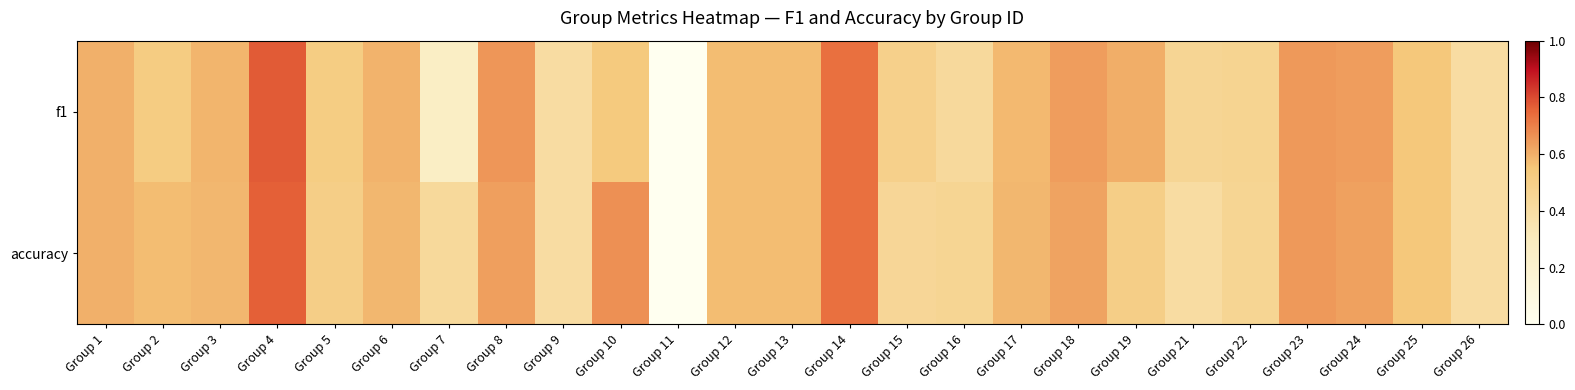

Reading left to right, list all the values displayed in this chart.

f1: Group 1=0.6	Group 2=0.5	Group 3=0.6	Group 4=0.8	Group 5=0.5	Group 6=0.6	Group 7=0.3	Group 8=0.7	Group 9=0.4	Group 10=0.5	Group 11=0.0	Group 12=0.6	Group 13=0.6	Group 14=0.7	Group 15=0.5	Group 16=0.4	Group 17=0.6	Group 18=0.6	Group 19=0.6	Group 21=0.5	Group 22=0.5	Group 23=0.6	Group 24=0.6	Group 25=0.5	Group 26=0.4
accuracy: Group 1=0.6	Group 2=0.6	Group 3=0.6	Group 4=0.8	Group 5=0.5	Group 6=0.6	Group 7=0.4	Group 8=0.6	Group 9=0.4	Group 10=0.7	Group 11=0.0	Group 12=0.6	Group 13=0.6	Group 14=0.7	Group 15=0.4	Group 16=0.5	Group 17=0.6	Group 18=0.6	Group 19=0.5	Group 21=0.4	Group 22=0.5	Group 23=0.6	Group 24=0.6	Group 25=0.5	Group 26=0.4